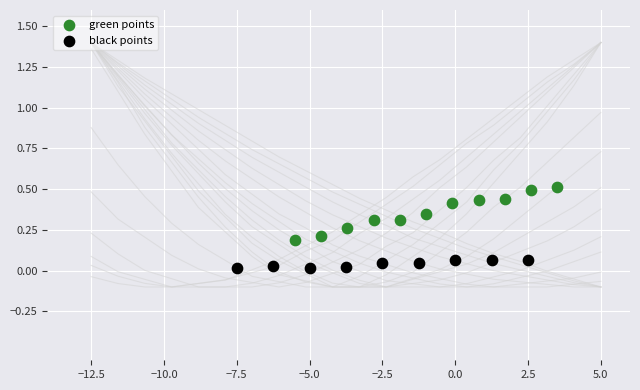

Which series has the largest Y range (max minus min)?

green points